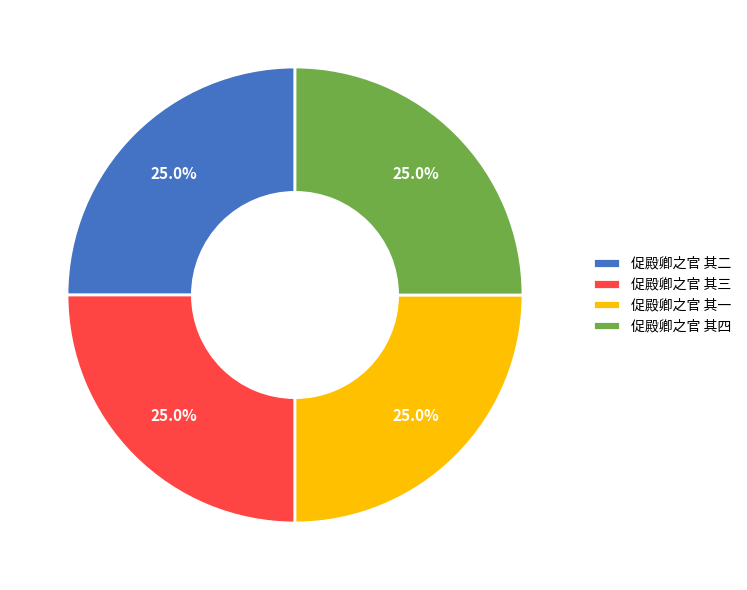

Does any single category account for the majority?

No